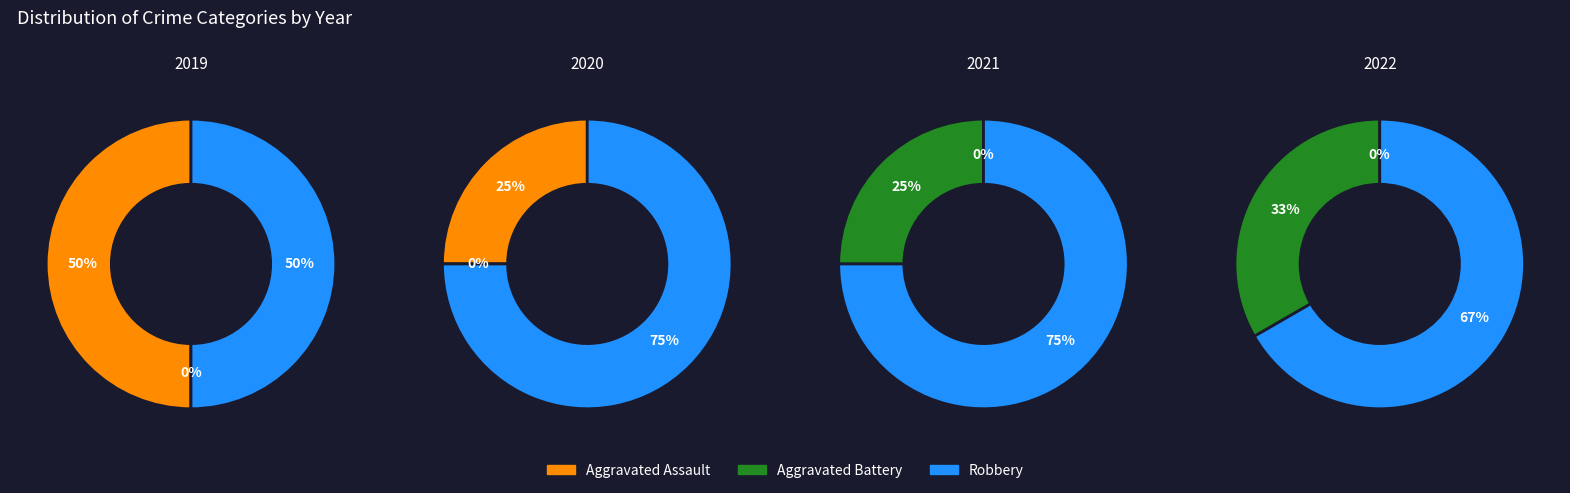

Is it true that 2019 is 41% of the pie?

False